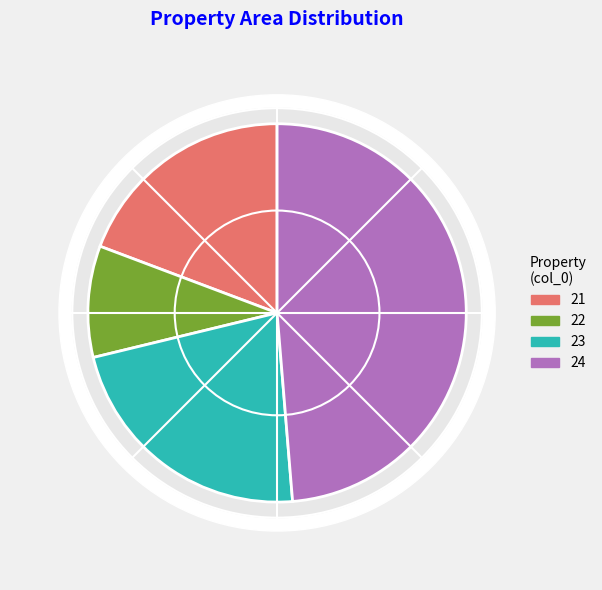

What is the change in value from 22 to 23?

+126.9